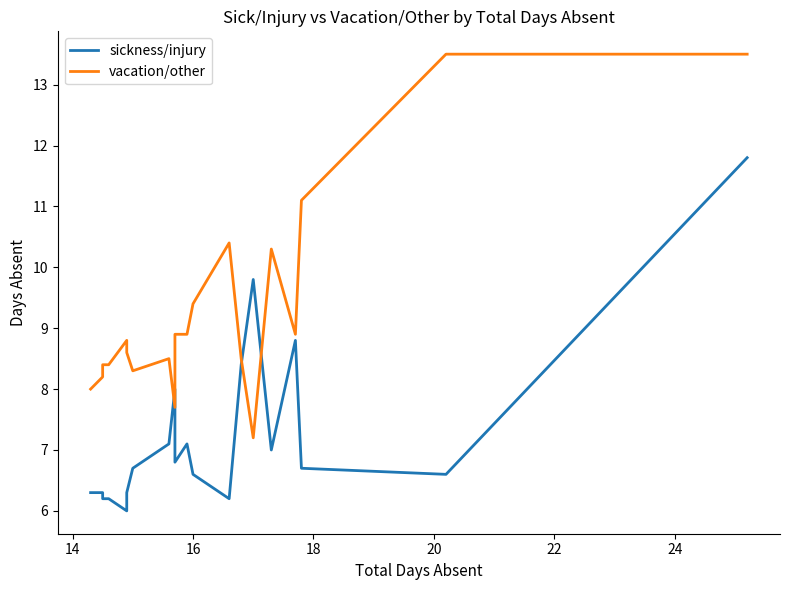

Between 20 and 10, which series saw the biggest shift?

vacation/other